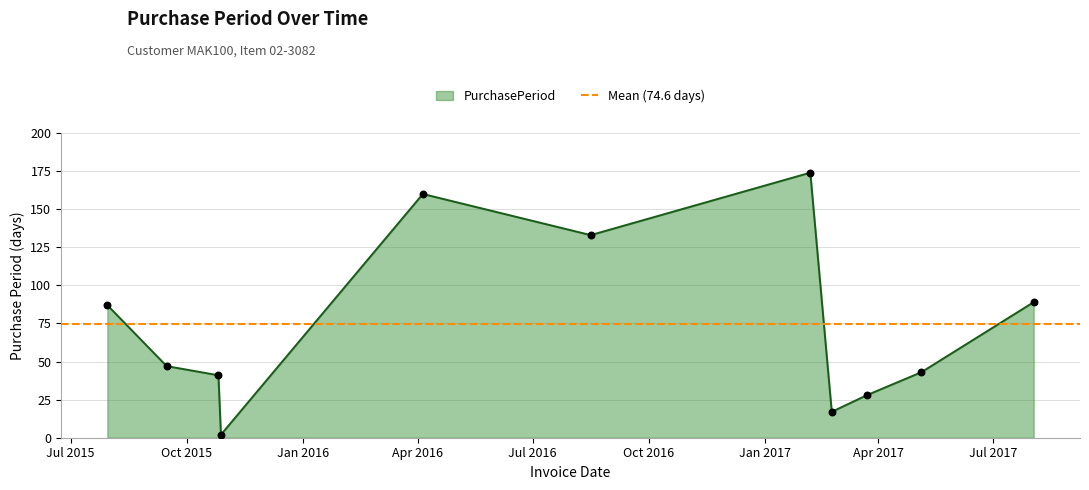

What is the change in value from 2015-07-30 to 2017-03-23?

-59